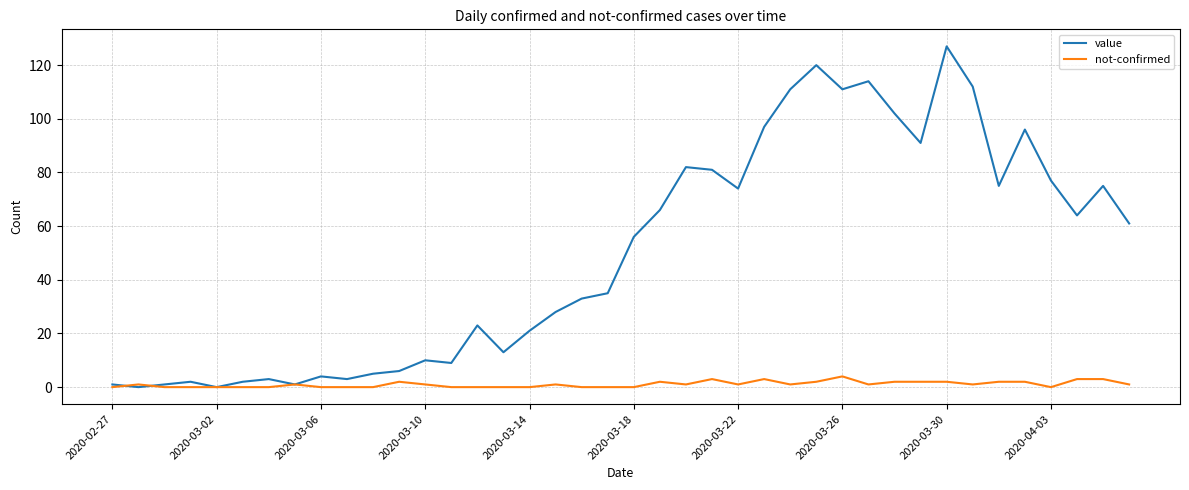

Reading right to left, transcribe all the data shown in this chart.

value: 61	75	64	77	96	75	112	127	91	102	114	111	120	111	97	74	81	82	66	56	35	33	28	21	13	23	9	10	6	5	3	4	1	3	2	0	2	1	0	1
not-confirmed: 1	3	3	0	2	2	1	2	2	2	1	4	2	1	3	1	3	1	2	0	0	0	1	0	0	0	0	1	2	0	0	0	1	0	0	0	0	0	1	0